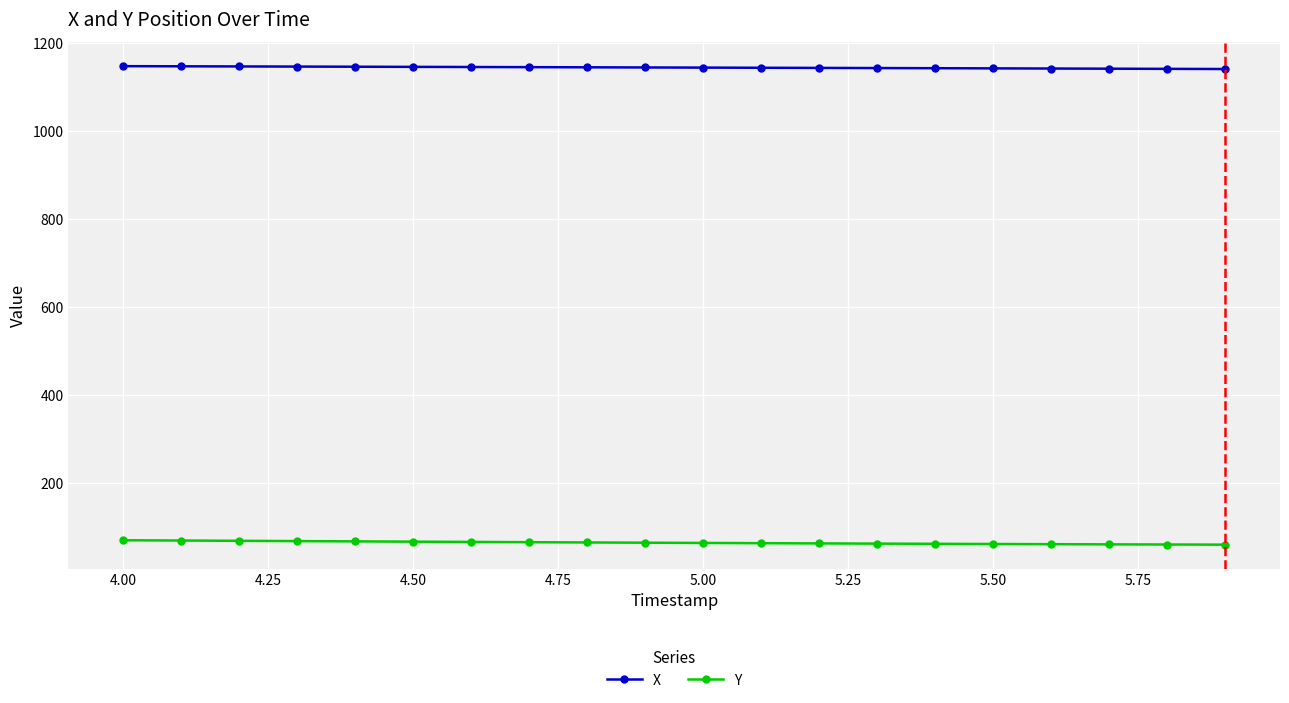

How many distinct data groups are displayed?

2